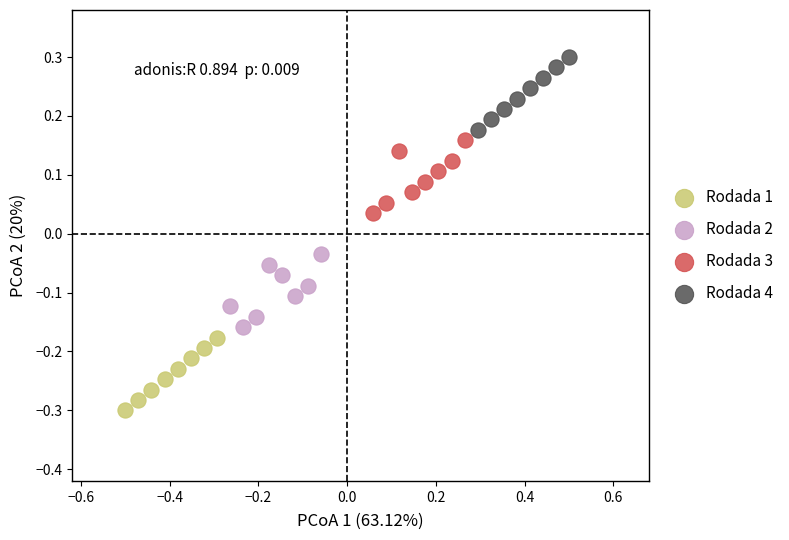

Which series reaches the minimum Y coordinate?

Rodada 1